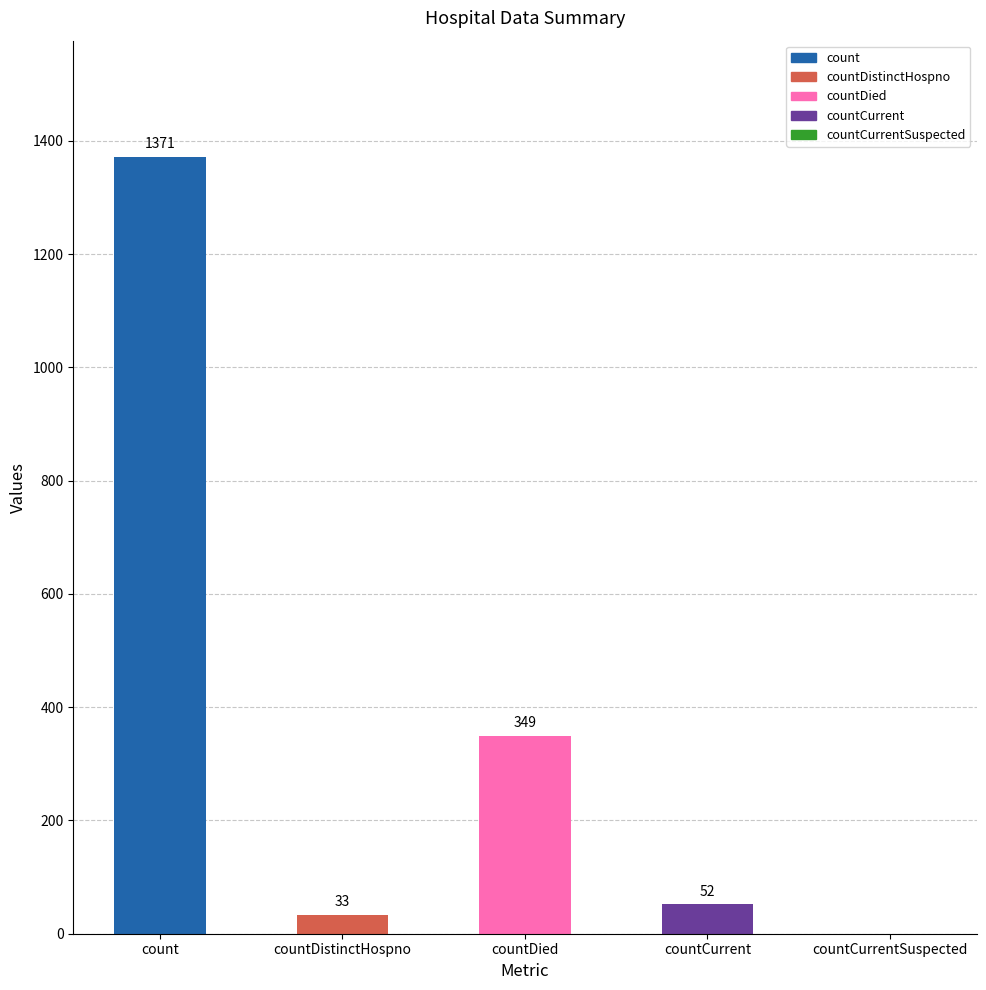

Between countDied and count, which is larger?

count